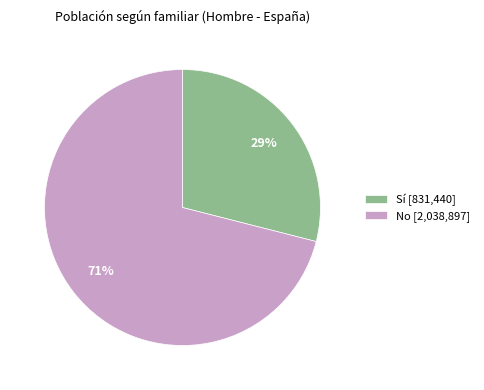

To the nearest percent, what is the difference between the No and Sí slice percentages?

42%